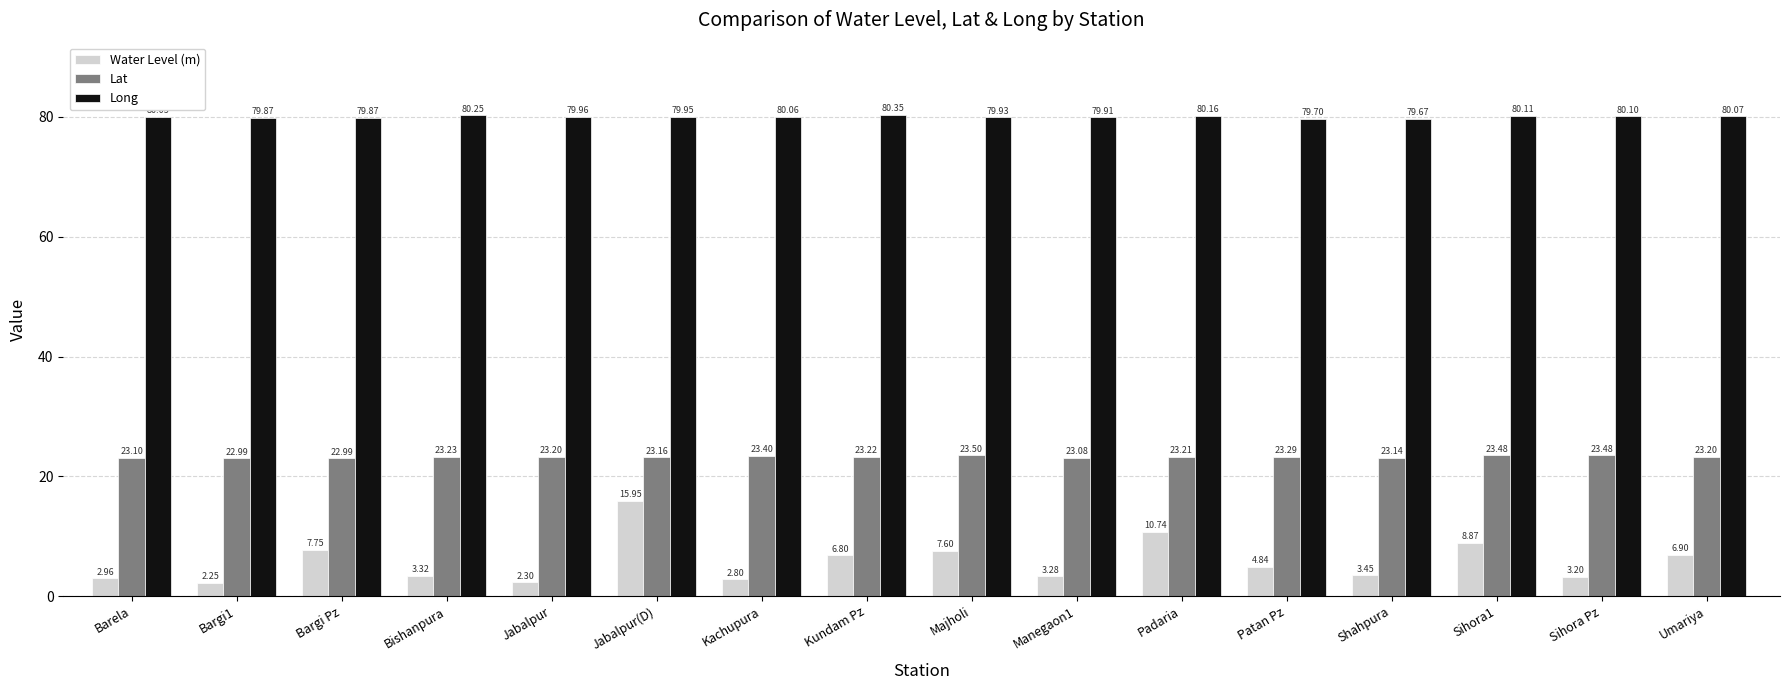

Is the value of Long at Kachupura greater than the value of Lat at Bargi Pz?

Yes